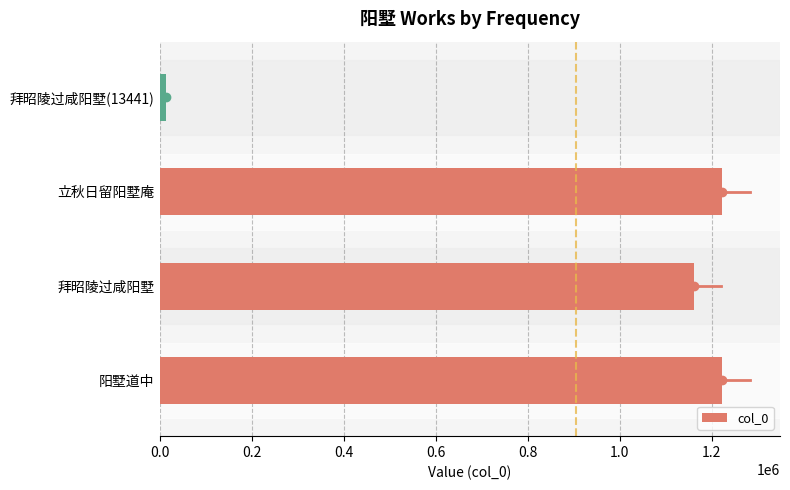

What is the smallest value displayed?

13441